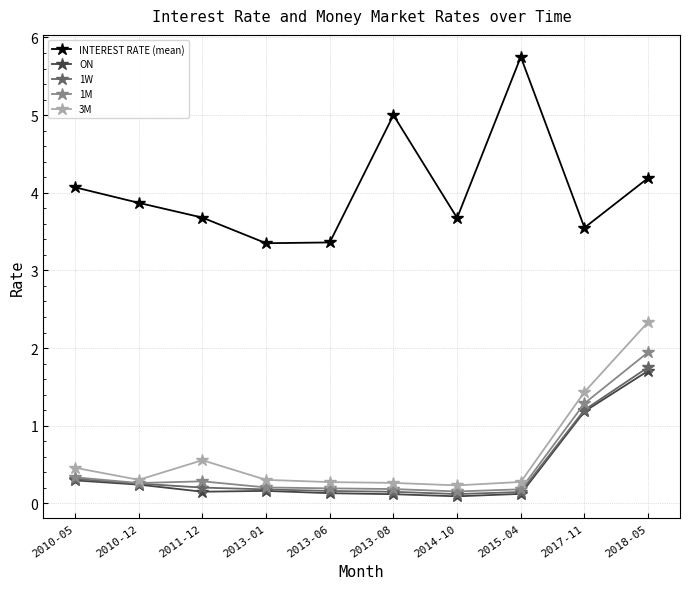

How many interior local valleys does the INTEREST RATE (mean) series have?

3